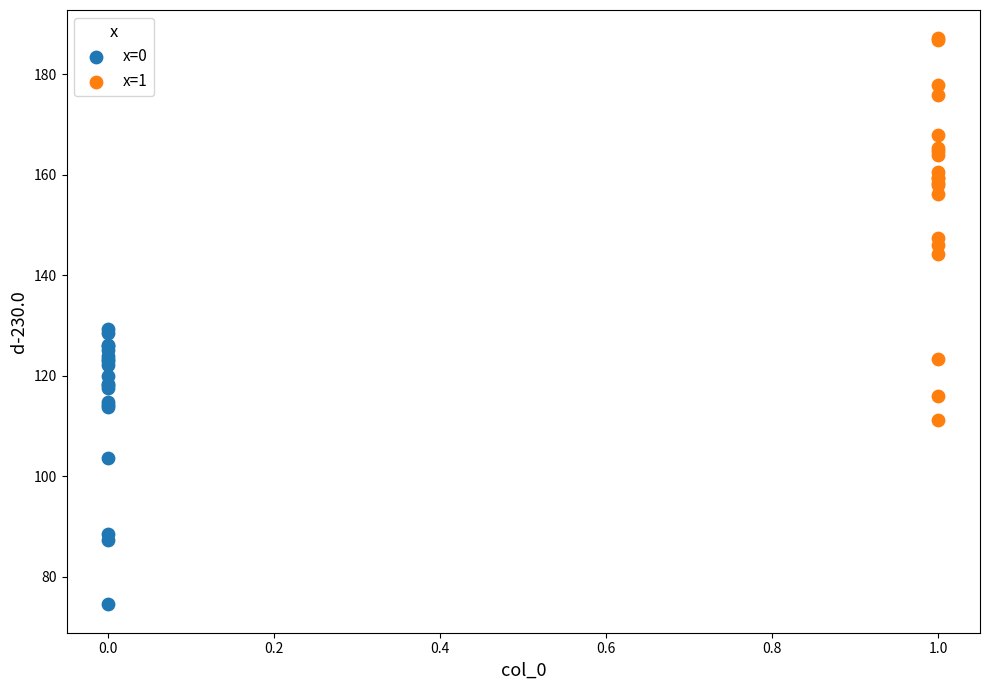

What are all the series names shown in the legend?

x=0, x=1